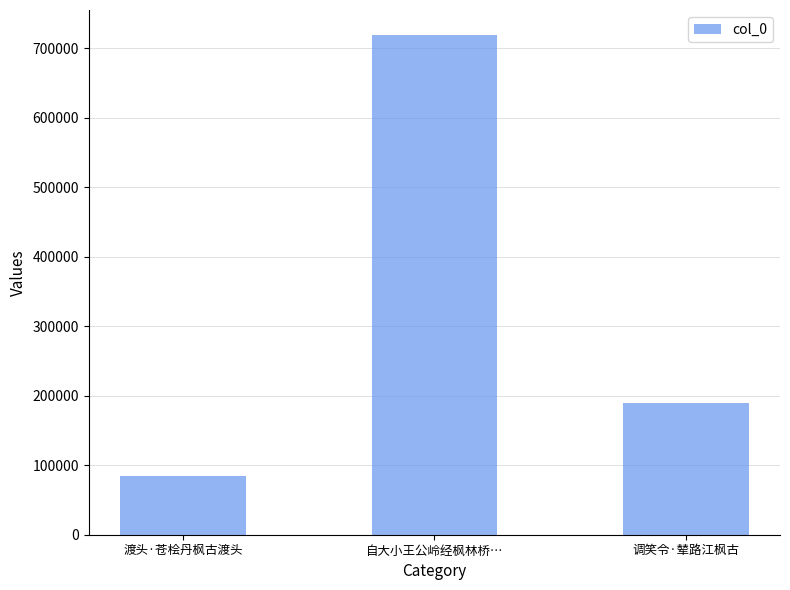

How many bars are there in total?

3